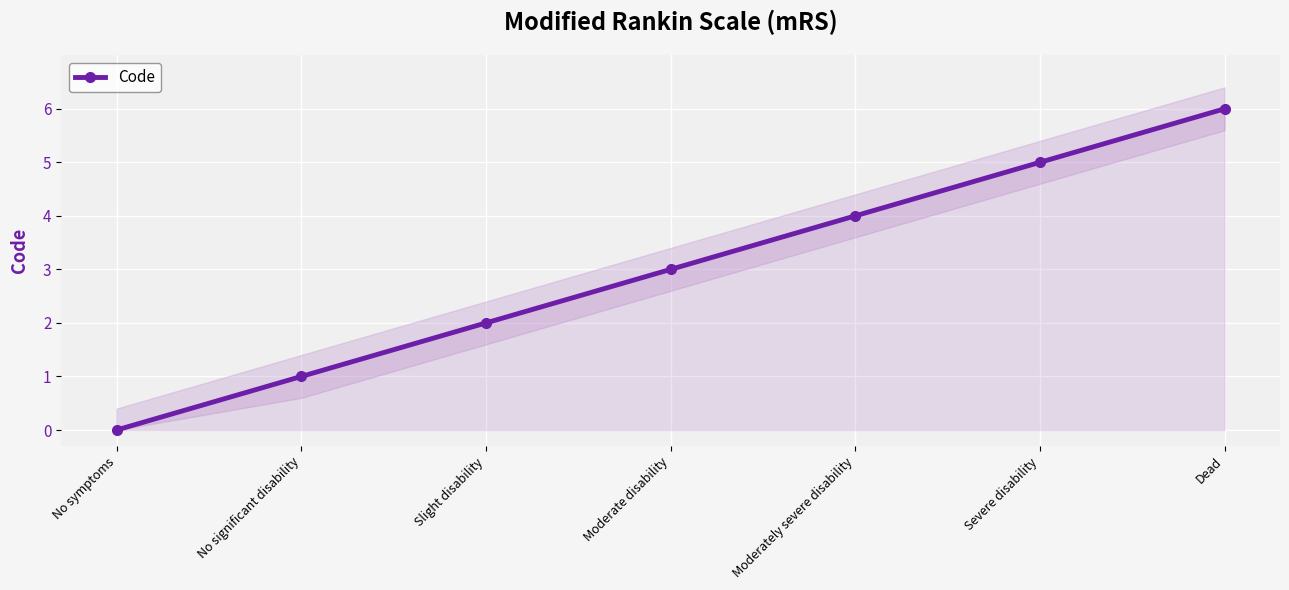

What is the ratio of the value at Moderate disability to the value at Moderately severe disability?

0.8